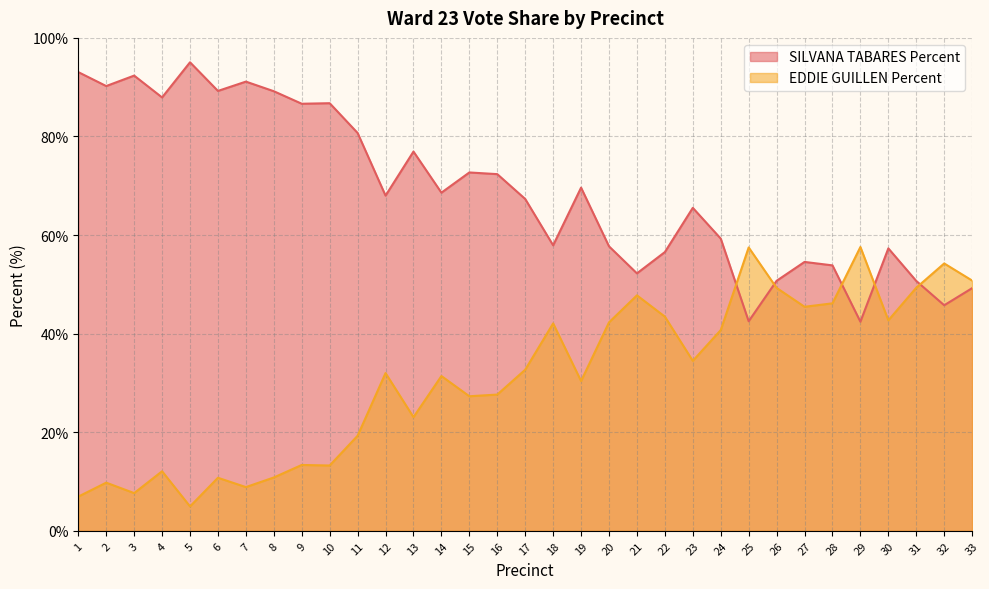

Reading left to right, list all the values displayed in this chart.

SILVANA TABARES Percent: 1=93.1	2=90.2	3=92.3	4=87.9	5=95.0	6=89.2	7=91.1	8=89.2	9=86.6	10=86.8	11=80.7	12=68.0	13=76.9	14=68.6	15=72.7	16=72.4	17=67.3	18=57.9	19=69.6	20=57.7	21=52.2	22=56.5	23=65.5	24=59.3	25=42.5	26=50.7	27=54.5	28=53.9	29=42.4	30=57.3	31=50.7	32=45.8	33=49.2
EDDIE GUILLEN Percent: 1=6.9	2=9.8	3=7.7	4=12.1	5=5.0	6=10.8	7=8.9	8=10.8	9=13.4	10=13.2	11=19.3	12=32.0	13=23.1	14=31.4	15=27.3	16=27.6	17=32.7	18=42.1	19=30.4	20=42.3	21=47.8	22=43.5	23=34.5	24=40.7	25=57.5	26=49.3	27=45.5	28=46.1	29=57.6	30=42.7	31=49.3	32=54.2	33=50.8